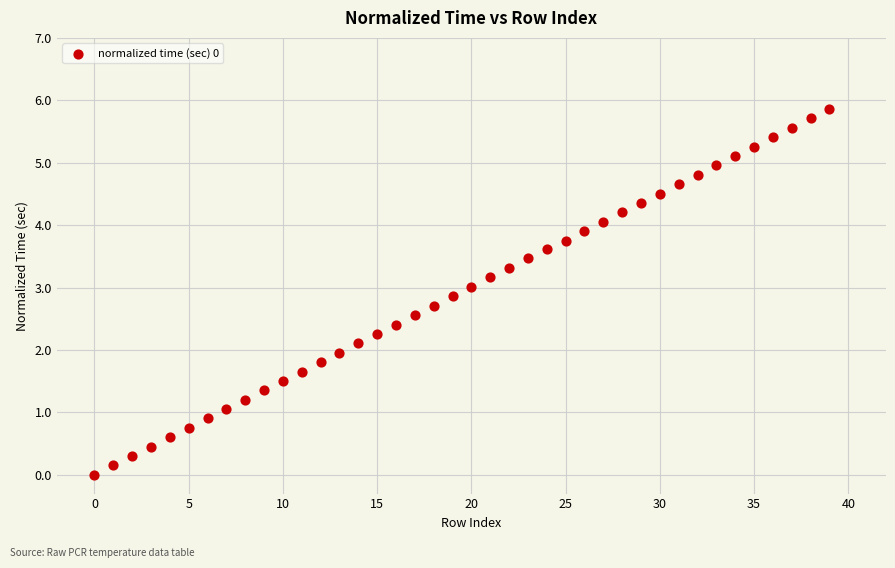

What is the range of Y values (max minus min)?

5.9